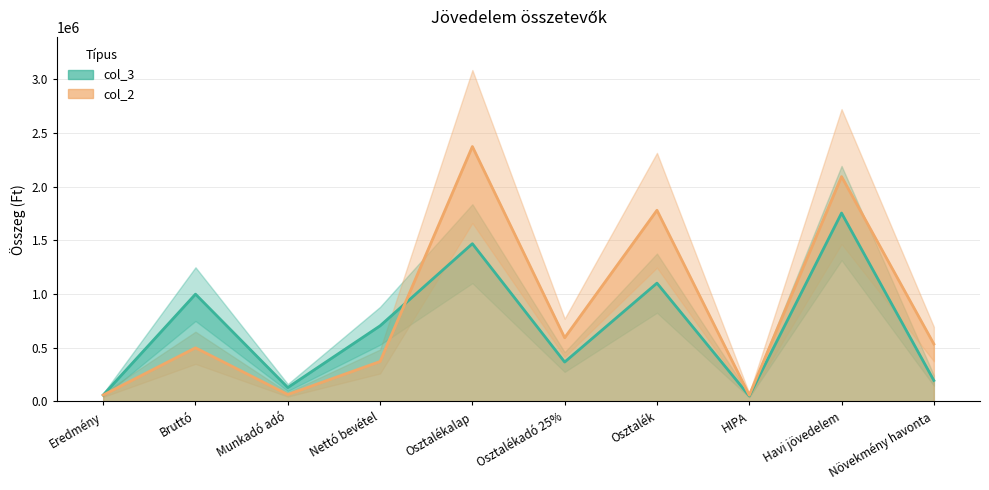

Which category has the highest value across all series?

Osztalékalap